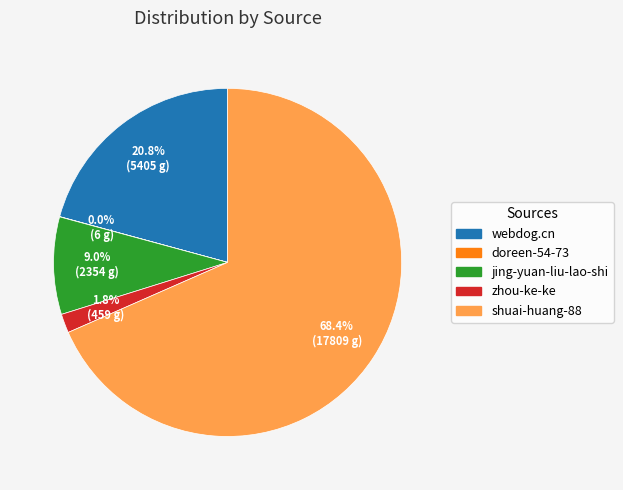

Which slice represents more than half of the pie?

shuai-huang-88